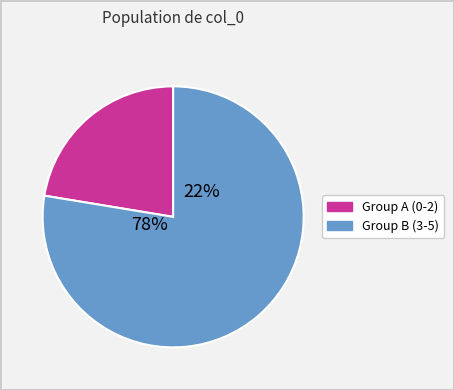

Is it true that 5 is 11% of the pie?

False